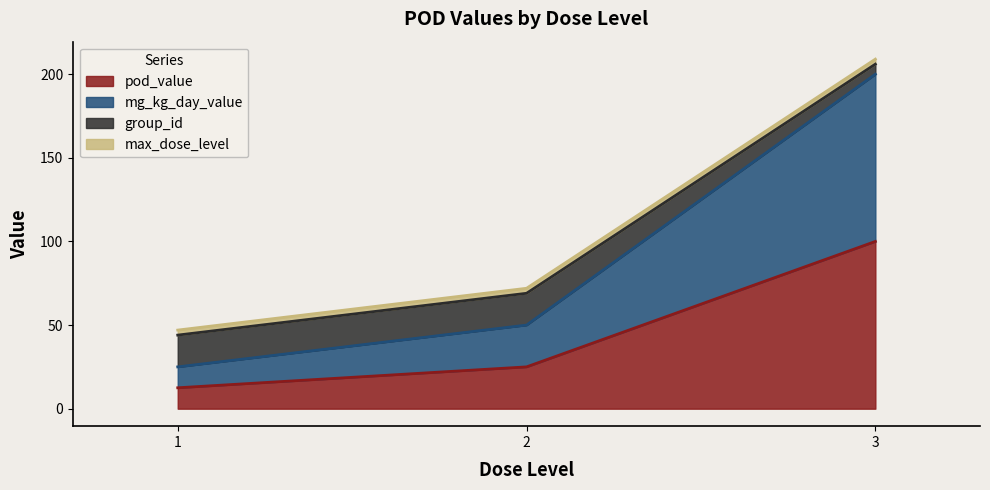

What is the difference between the maximum and second lowest values in the pod_value series?

75.0